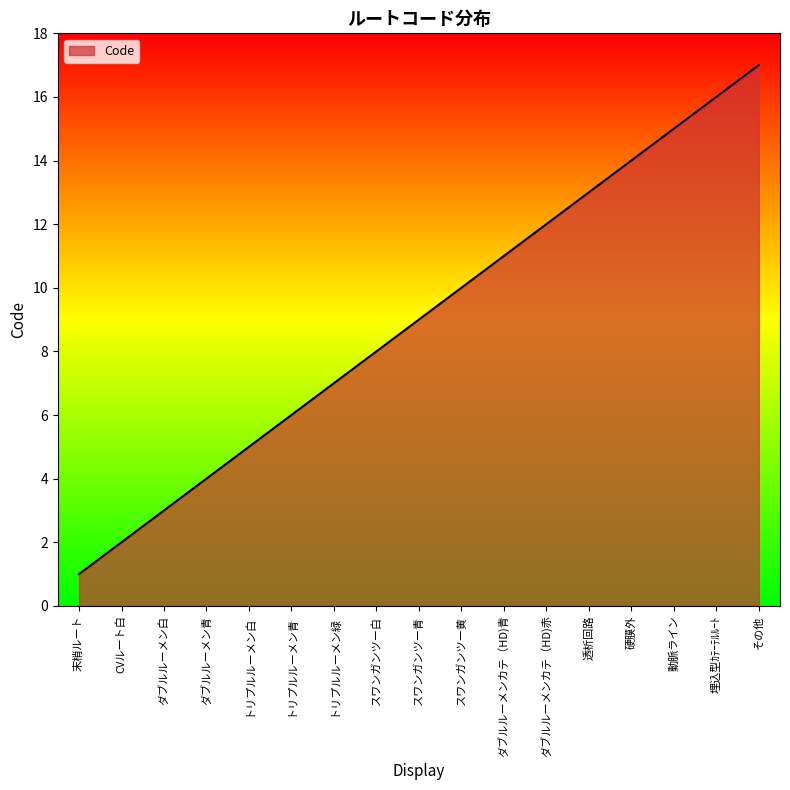

True or false: the data shows 15 at 動脈ライン.

True